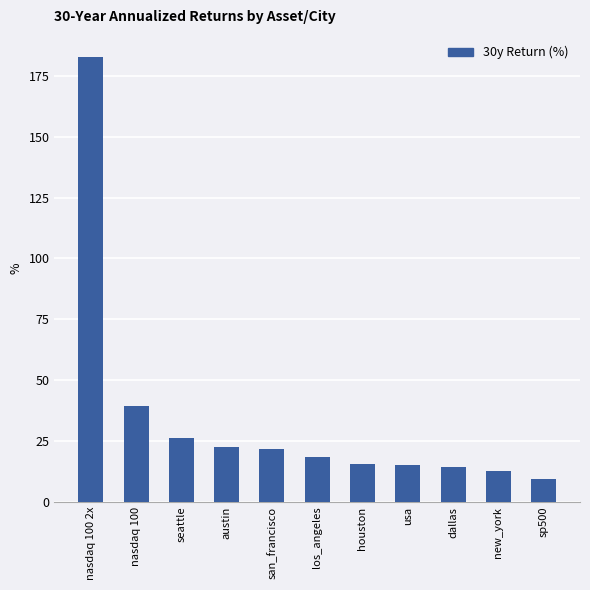

The chart shows a value of 12.6 at new_york. True or false?

True